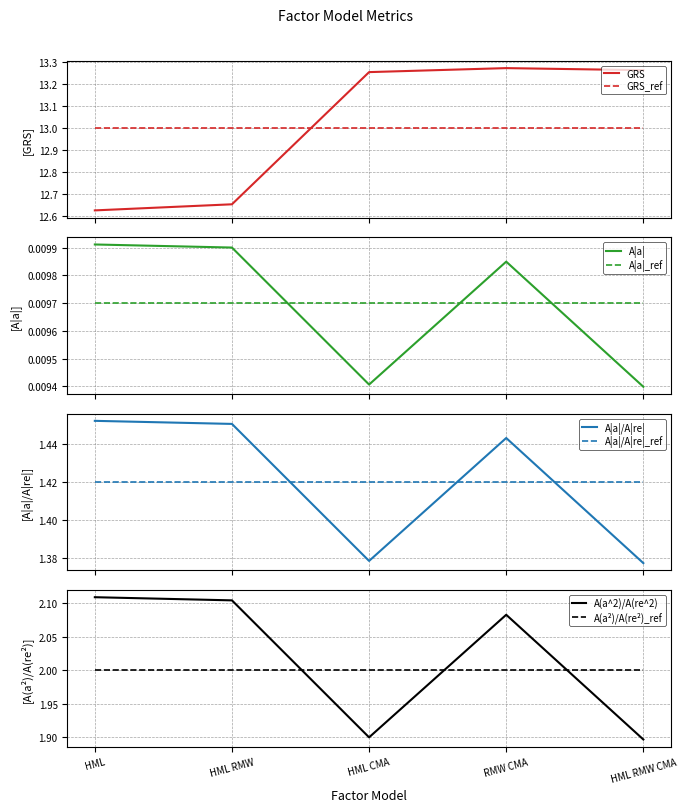

The value of A|a|/A|re| at HML is 1.5. True or false?

True